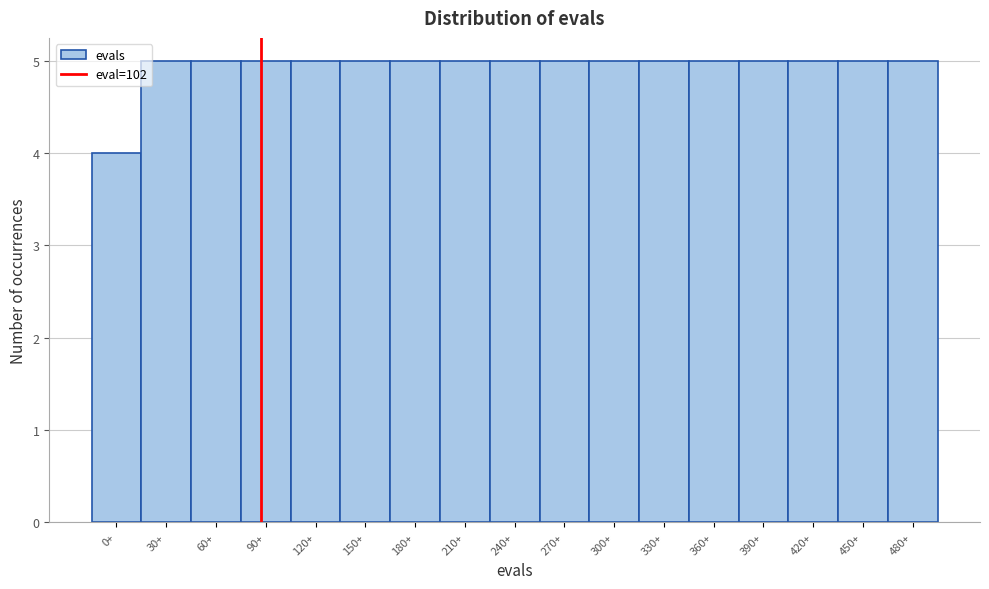

Reading left to right, what are all the values shown in this chart?

4	5	5	5	5	5	5	5	5	5	5	5	5	5	5	5	5